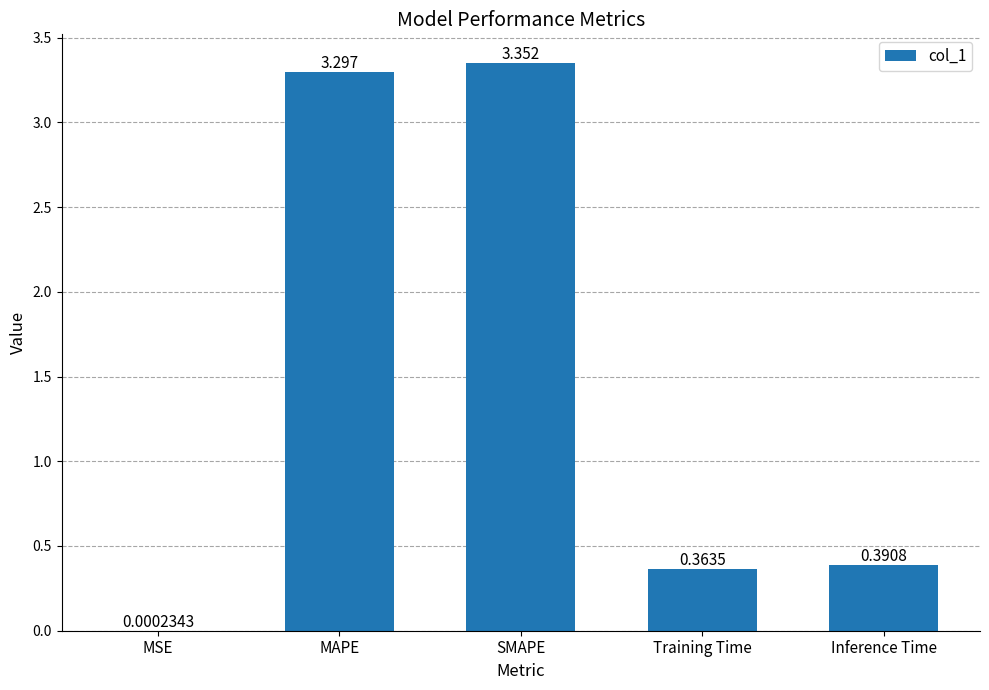

The value at SMAPE is 5.1. True or false?

False